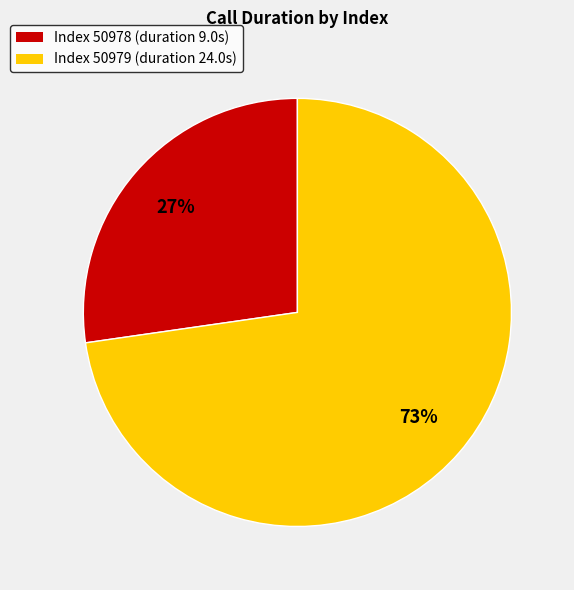

To the nearest percent, what is the average slice percentage?

50%